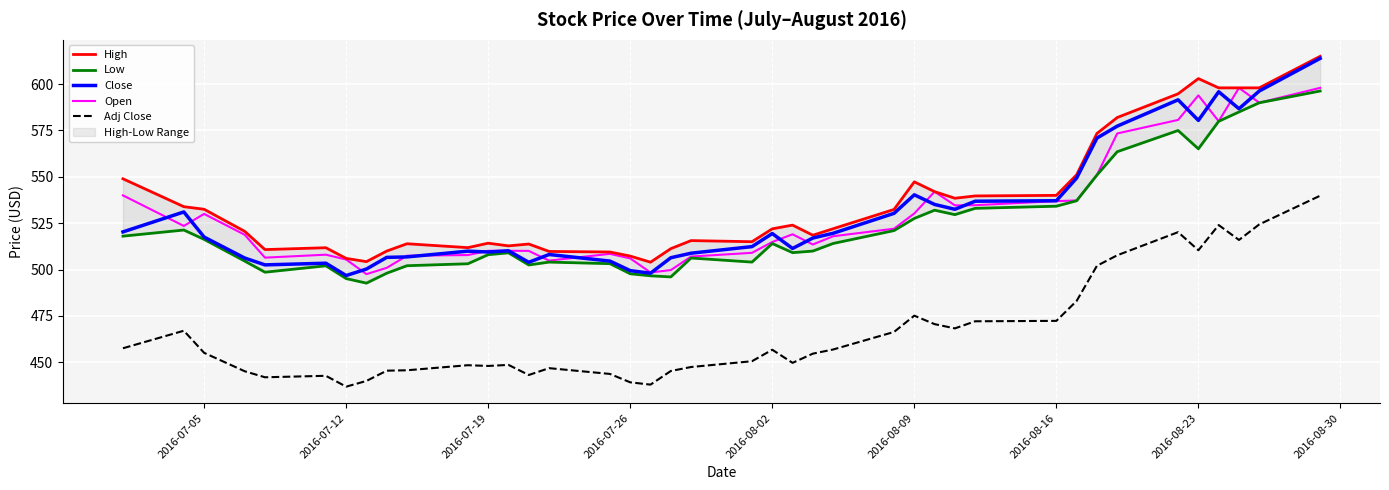

What is the sum of all Low values?

20946.0